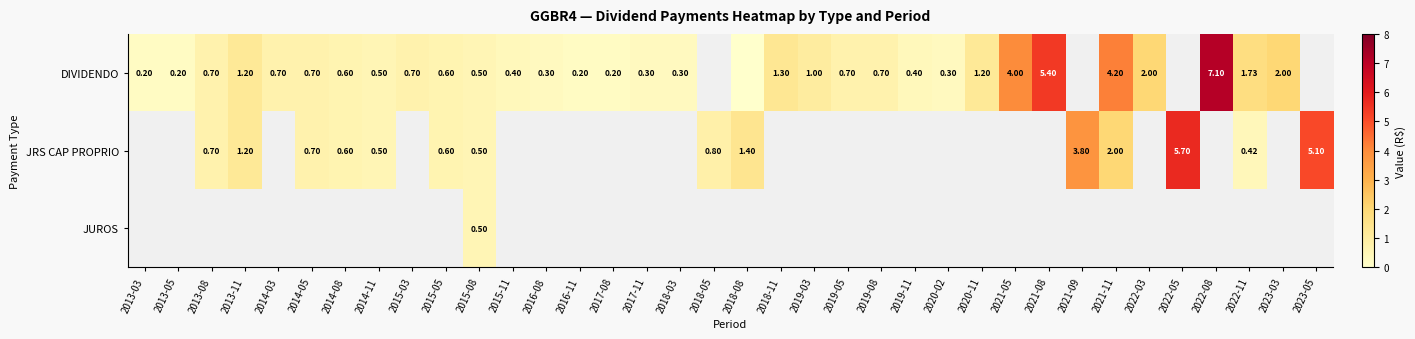

Between 2021-05 and 2014-03, which is larger?

2021-05